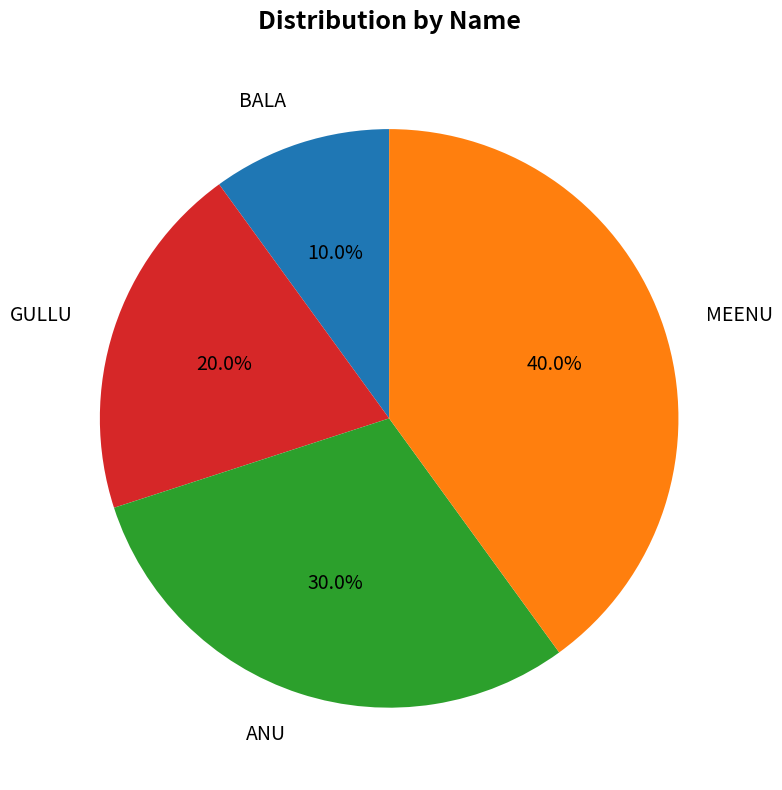

Rank the categories by value from highest to lowest.

MEENU, ANU, GULLU, BALA